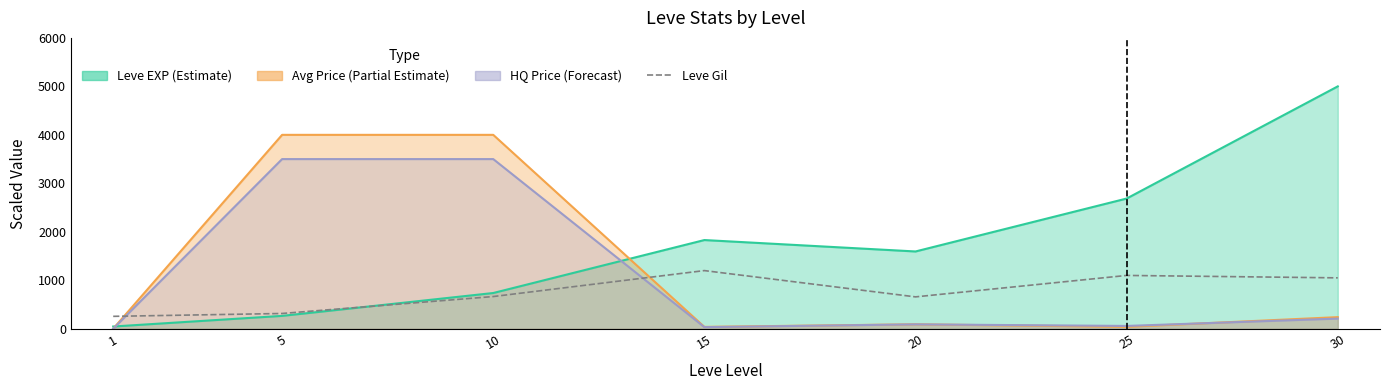

Does the chart display data point markers on the line(s)?

No